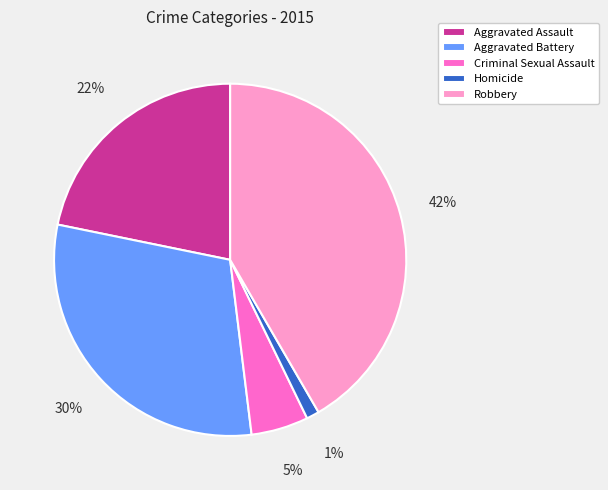

Is there a majority slice in this chart?

No